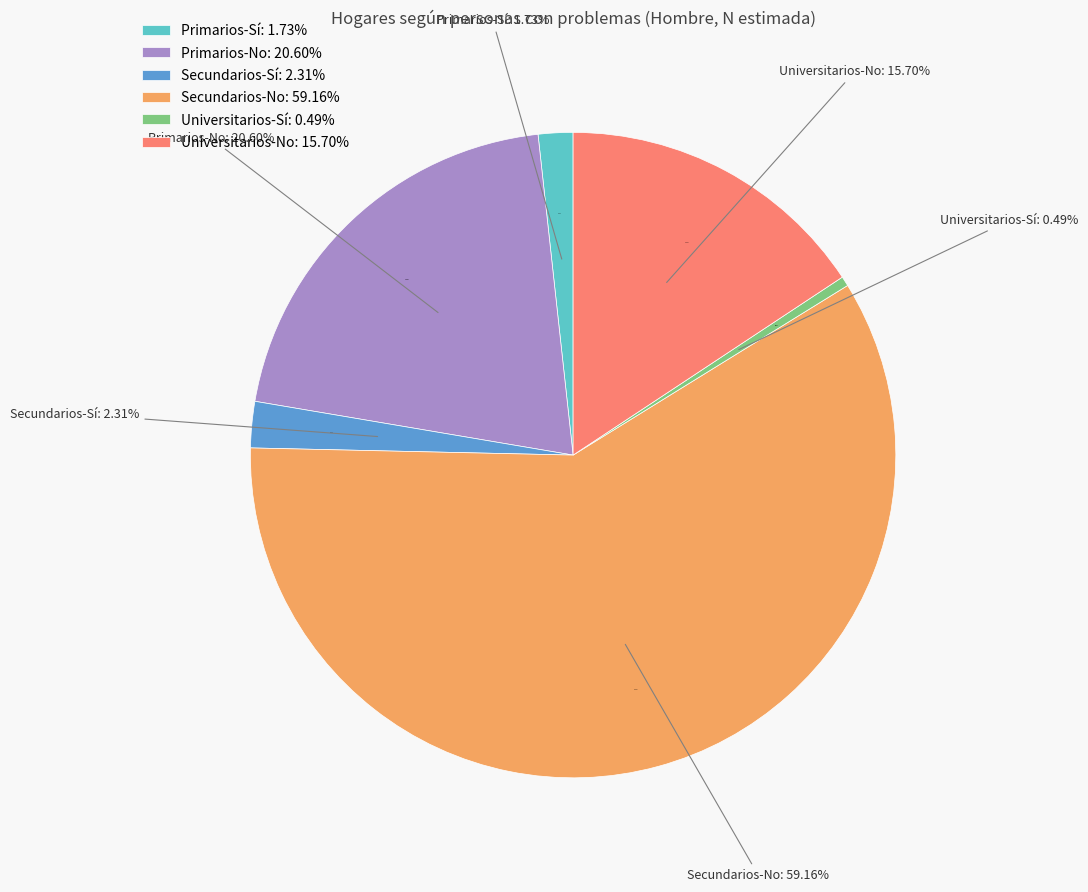

What is the largest slice in the pie chart?

Secundarios-No